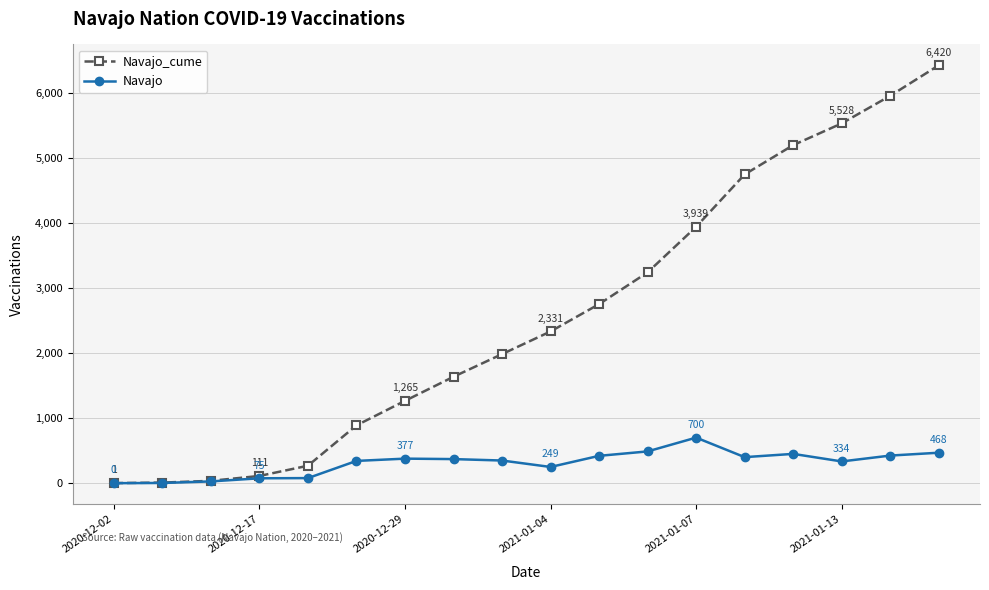

How many distinct data groups are displayed?

2